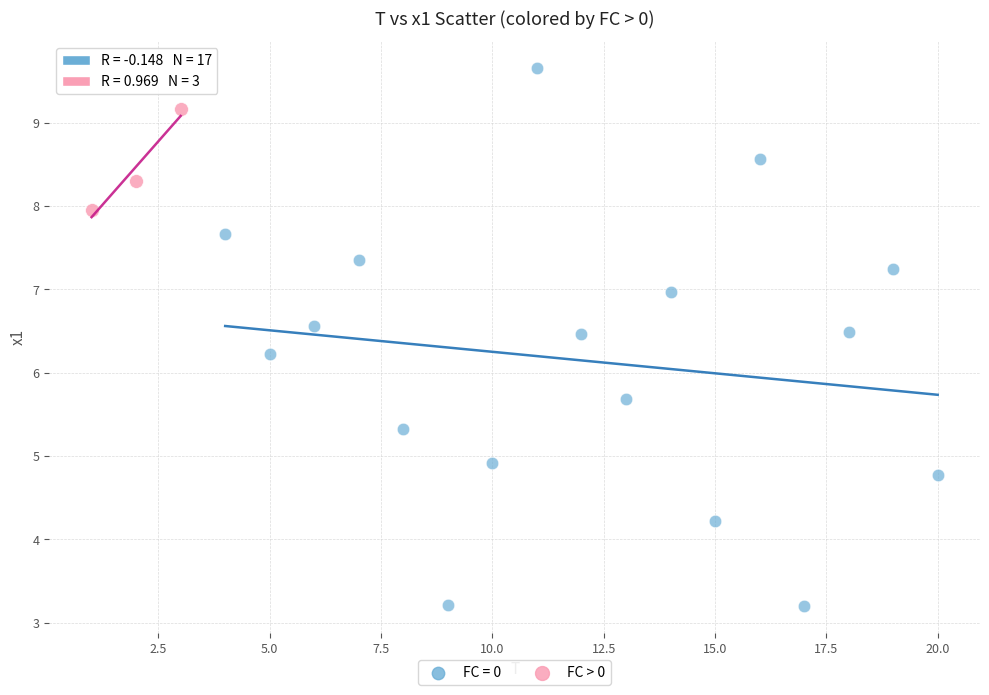

Which series has the widest spread of Y values?

FC = 0